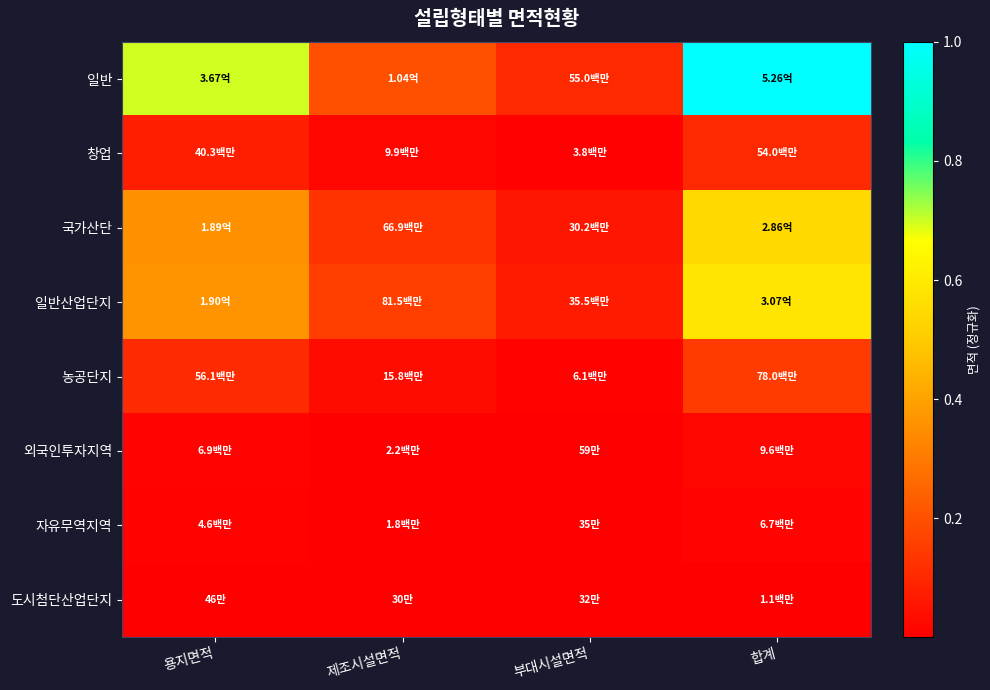

Between 제조시설면적 and 합계, which is larger?

합계